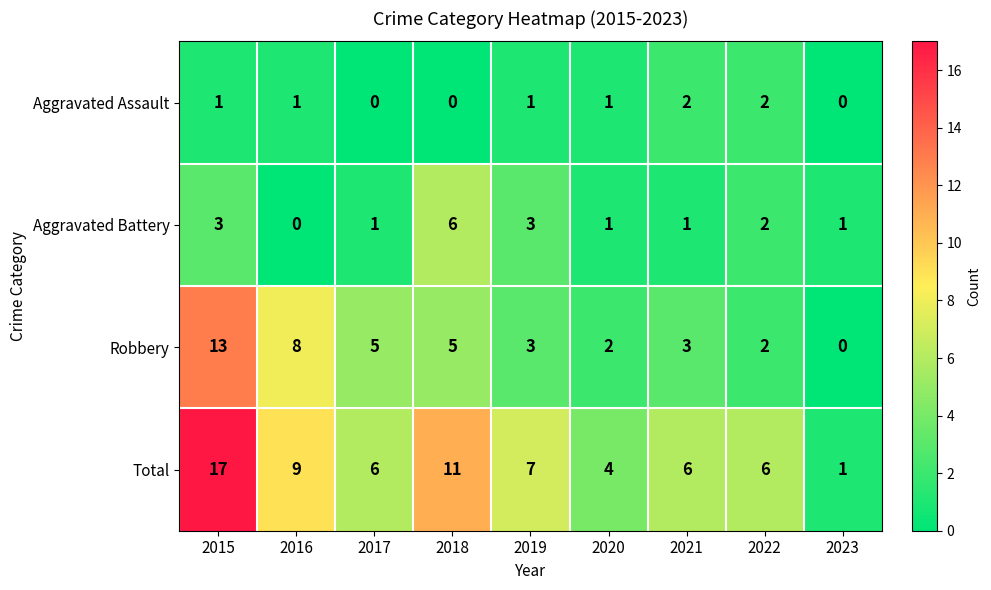

List the series in order of their peak value, highest first.

Total, Robbery, Aggravated Battery, Aggravated Assault